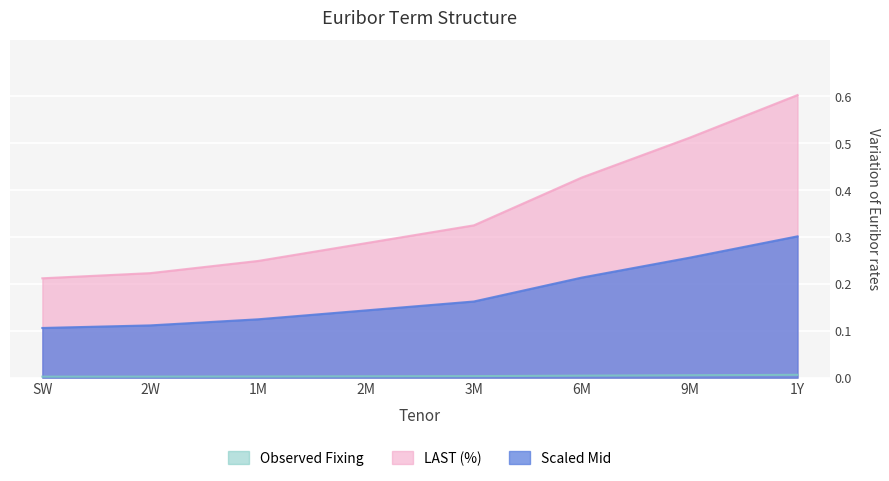

True or false: LAST (%) has more than 2 points higher than both neighbors.

False